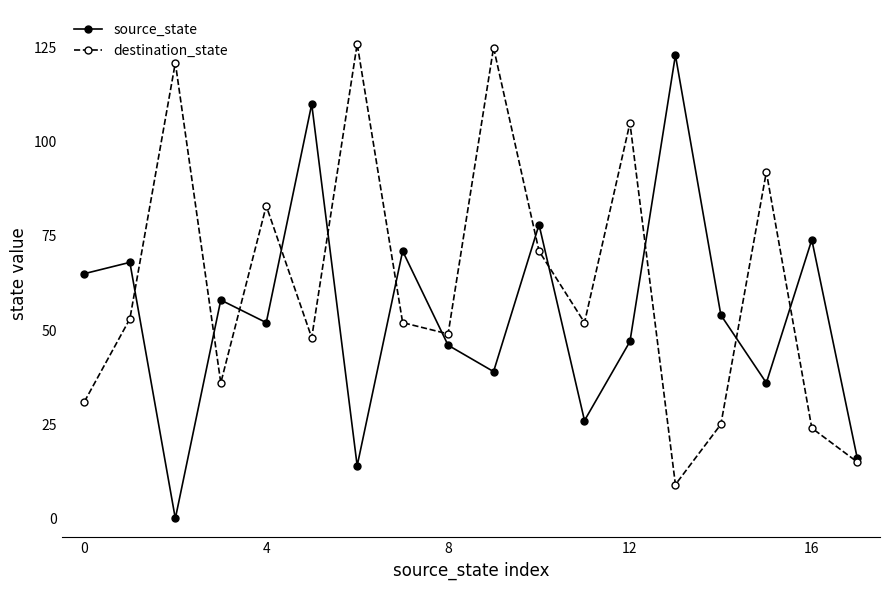

True or false: destination_state and source_state intersect in this chart.

True